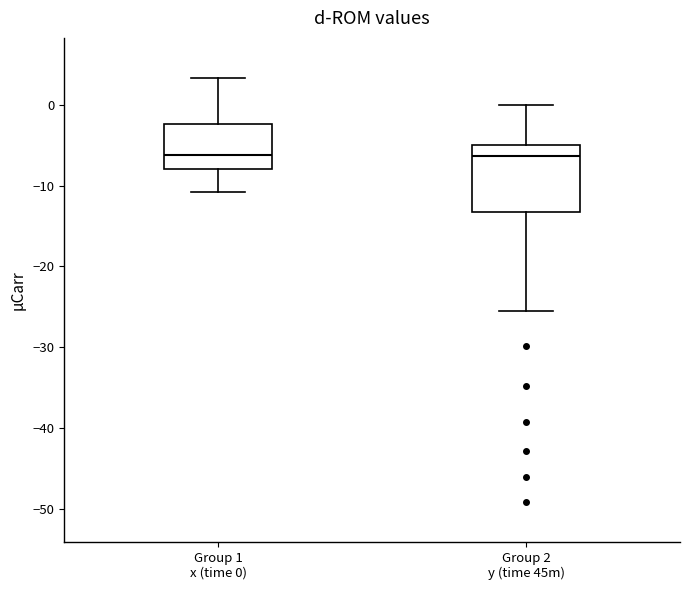

Reading left to right, read every box against the y-axis: the position of its median line, the range the box covers, and the ends of its whiskers. The values are not printed on the chart, so give them approximately, as read against the axis.

Group 1 x (time 0): median -6, box -8 to -2, whiskers -11 to 3
Group 2 y (time 45m): median -6, box -13 to -5, whiskers -25 to 0